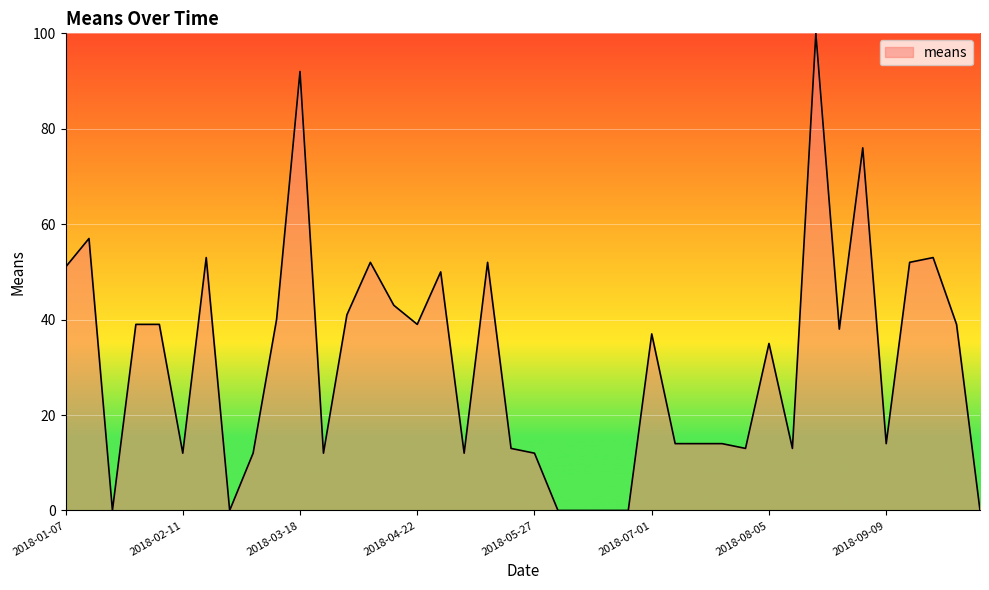

What is the difference between the maximum and minimum values?

100